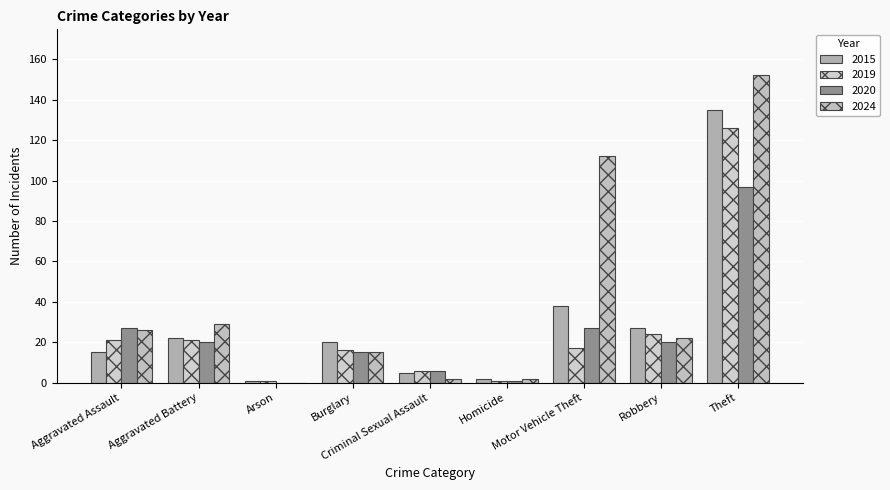

Which series has the largest total across all categories?

2024